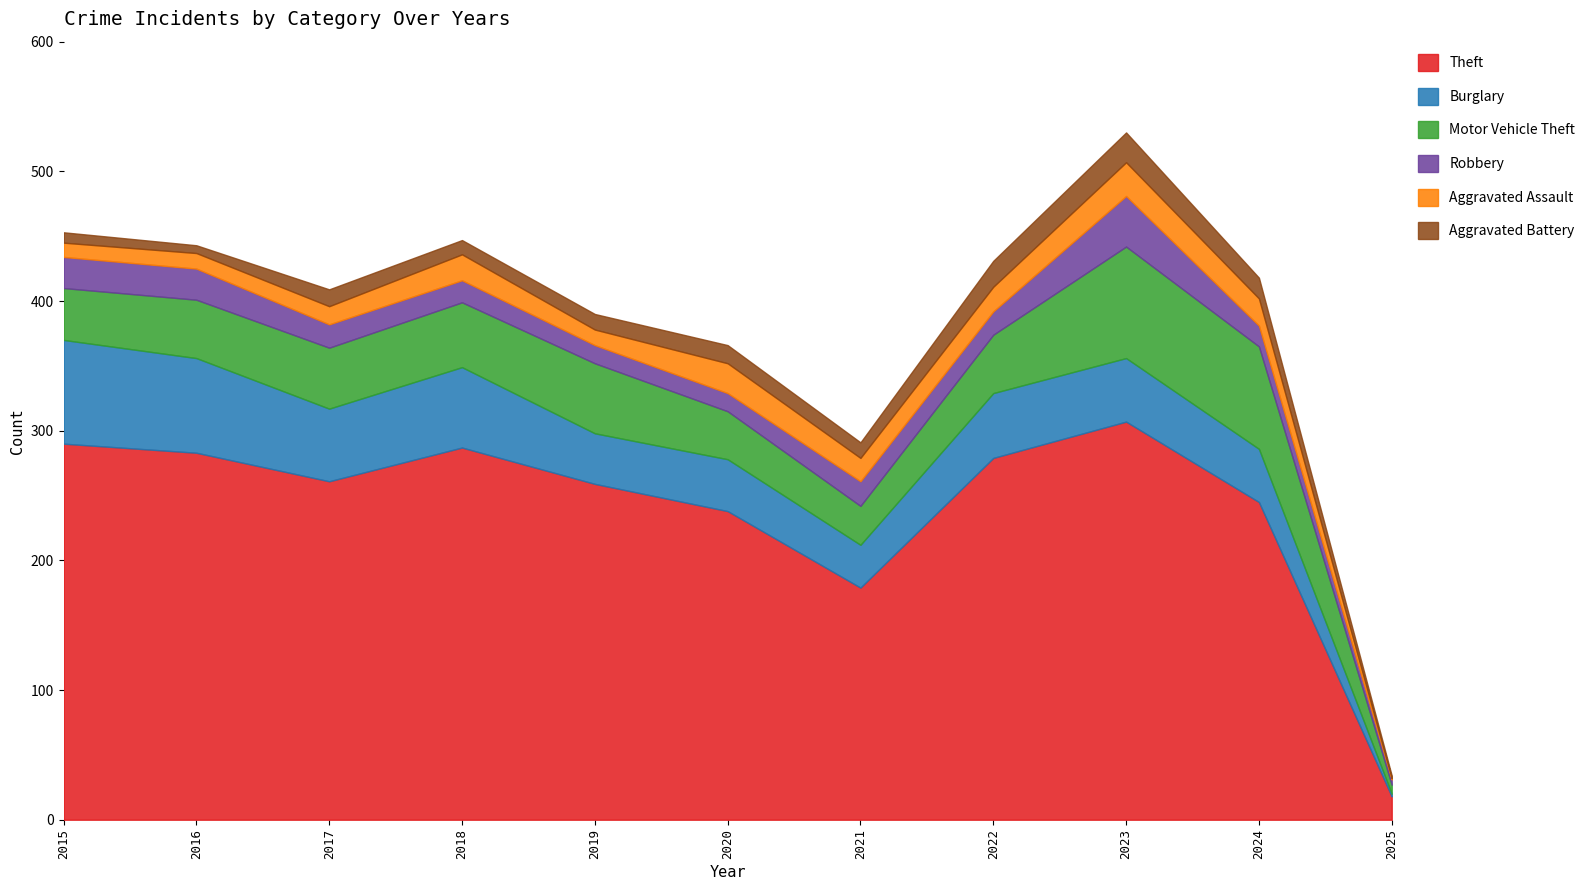

Which series has the widest spread of values?

Theft